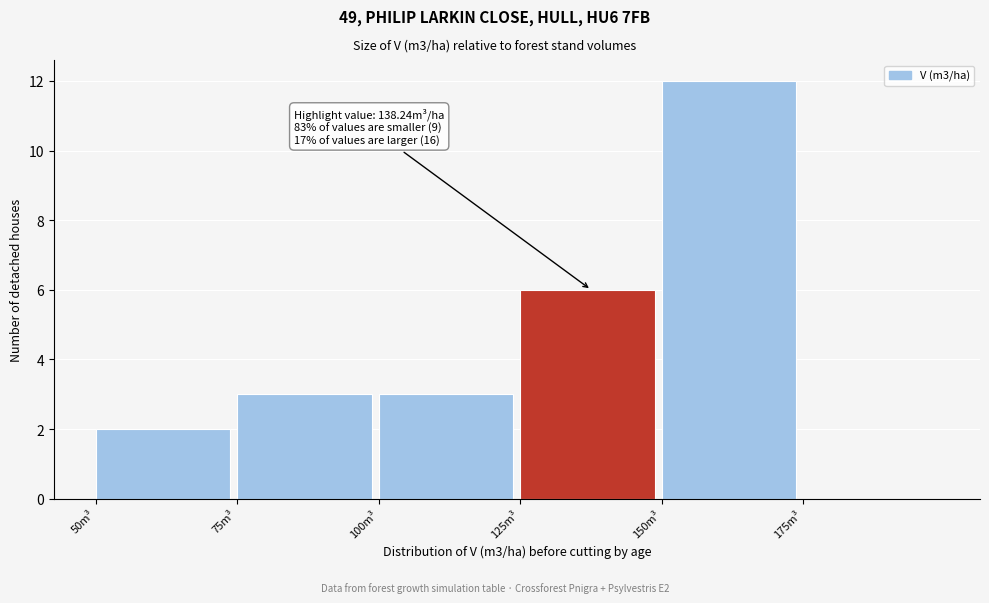

Which range on the x-axis has the tallest bar?

150 to 175